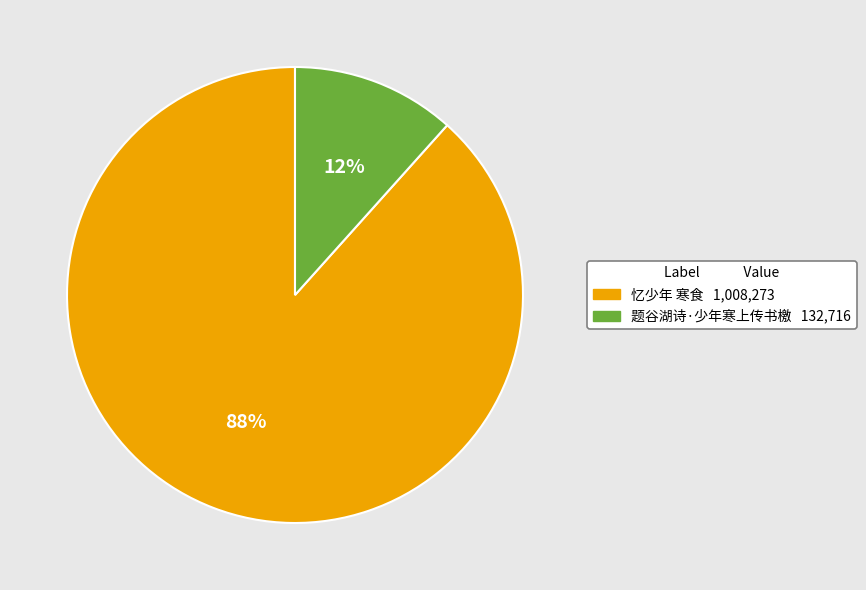

How many segments does this pie chart have?

2